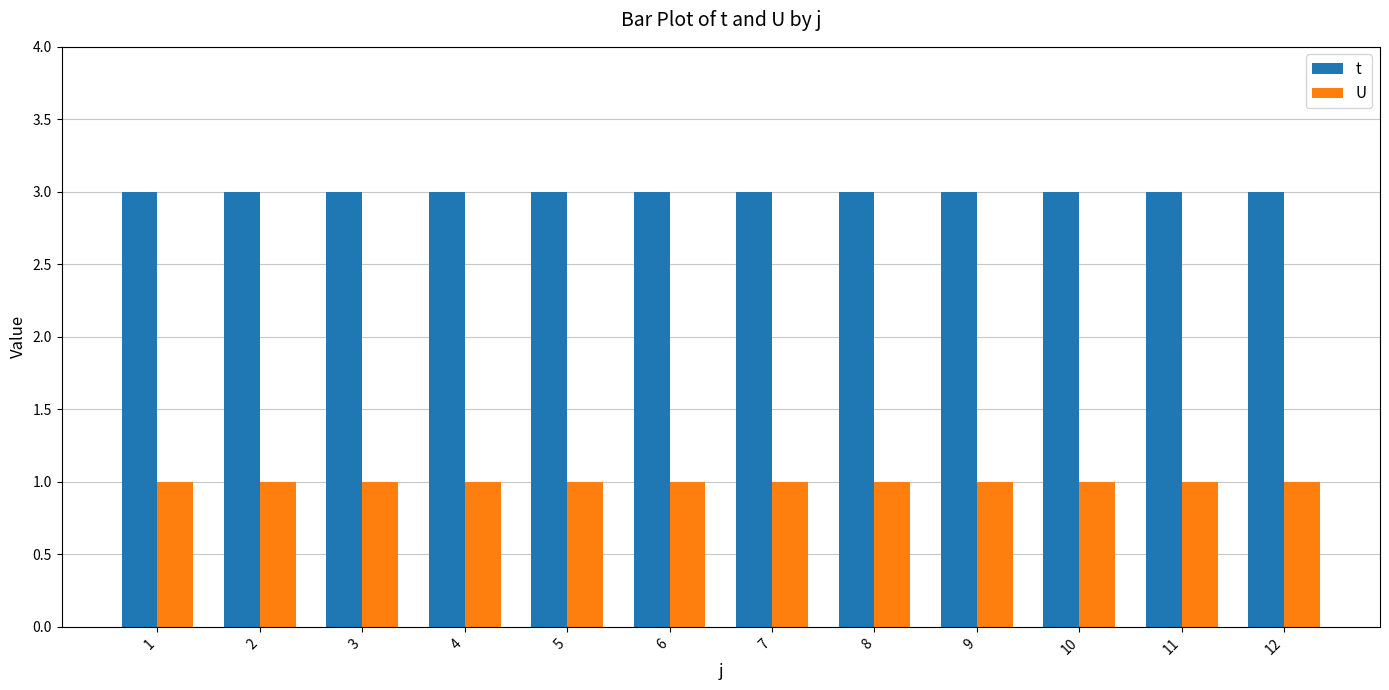

What is the difference between the highest and lowest values at 2?

2